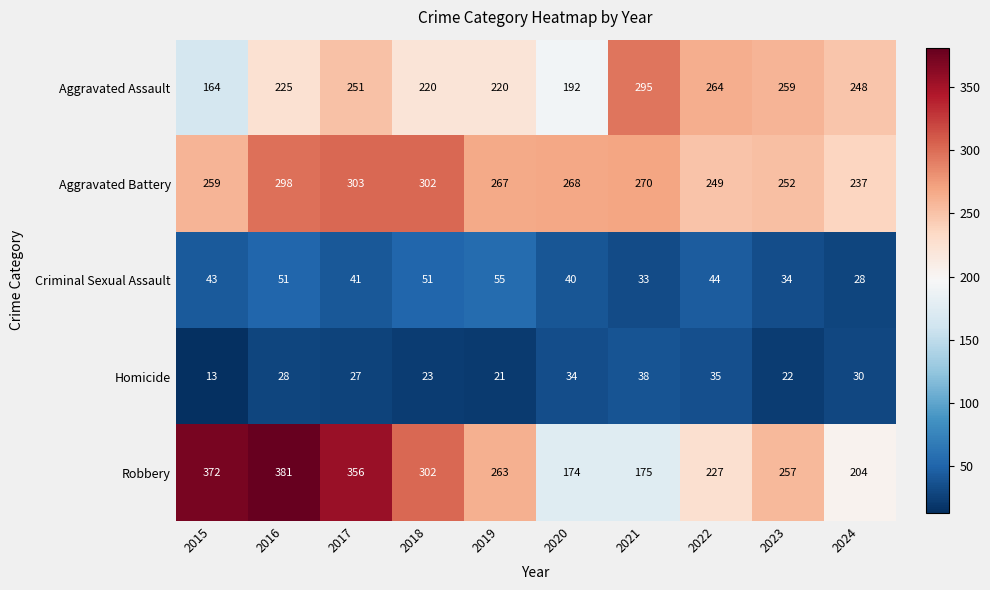

What is the greatest value displayed?

381